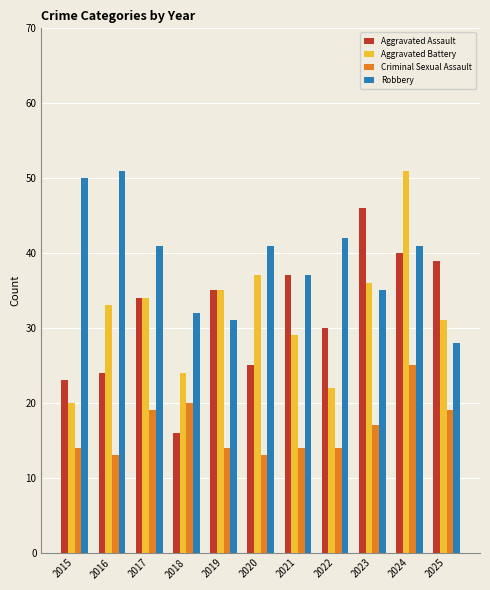

What are all the series names shown in the legend?

Aggravated Assault, Aggravated Battery, Criminal Sexual Assault, Robbery